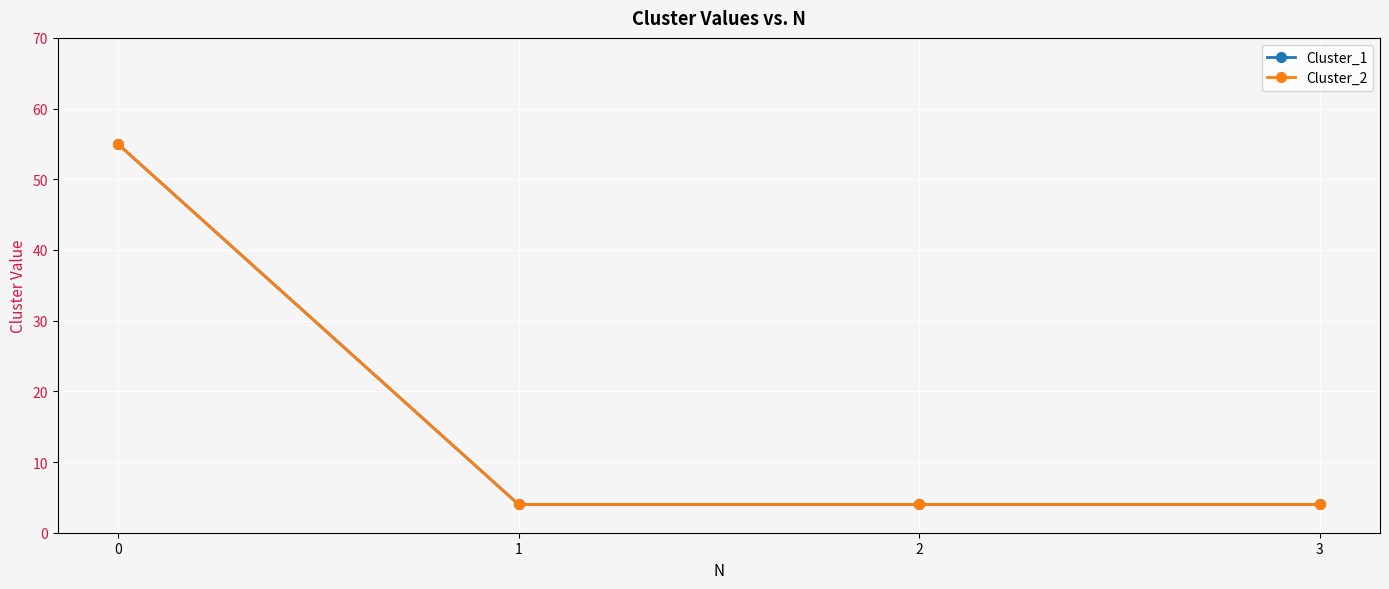

Reading left to right, list all the values displayed in this chart.

Cluster_1: 0=55	1=4	2=4	3=4
Cluster_2: 0=55	1=4	2=4	3=4